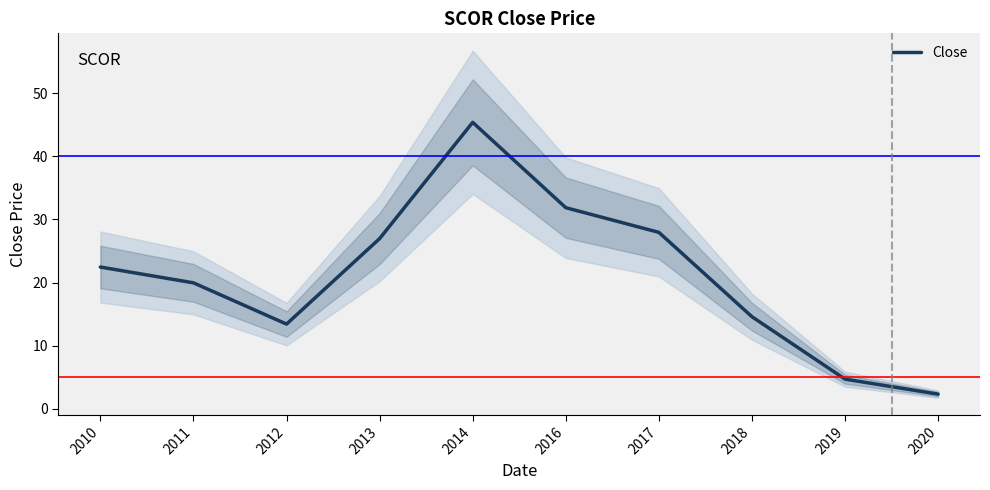

What is the difference between the maximum and minimum values?

43.0